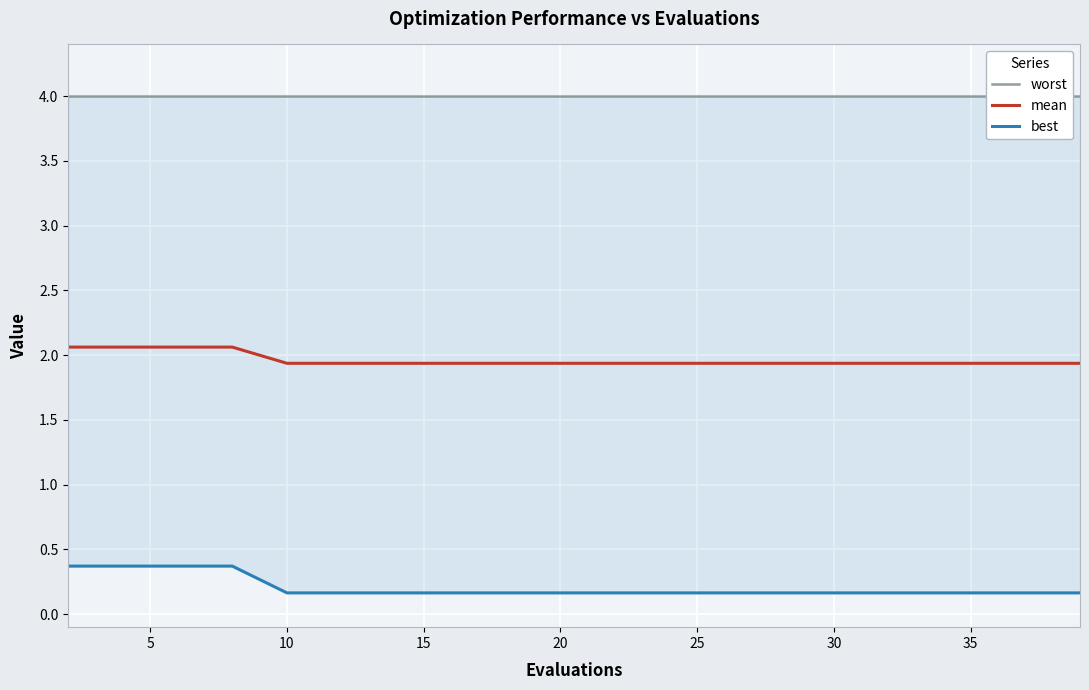

How many mean values are between 1 and 2?

16